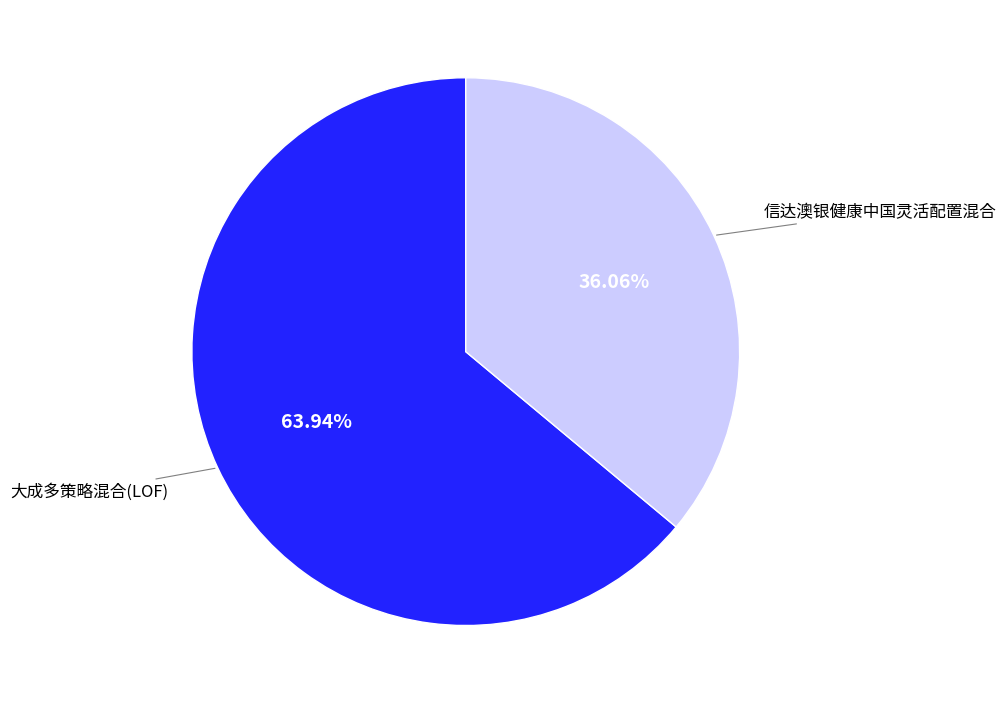

How many segments does this pie chart have?

2